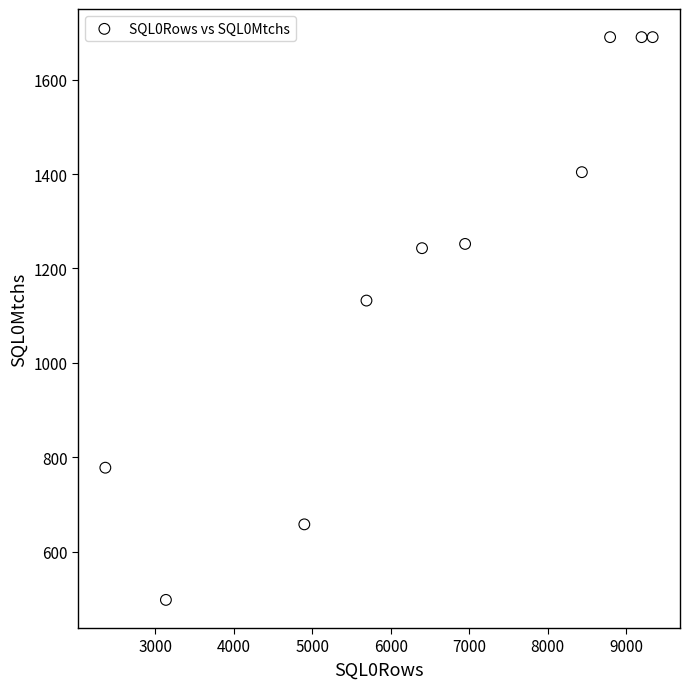

What Y value in the scatter plot is closest to 1094?

1132